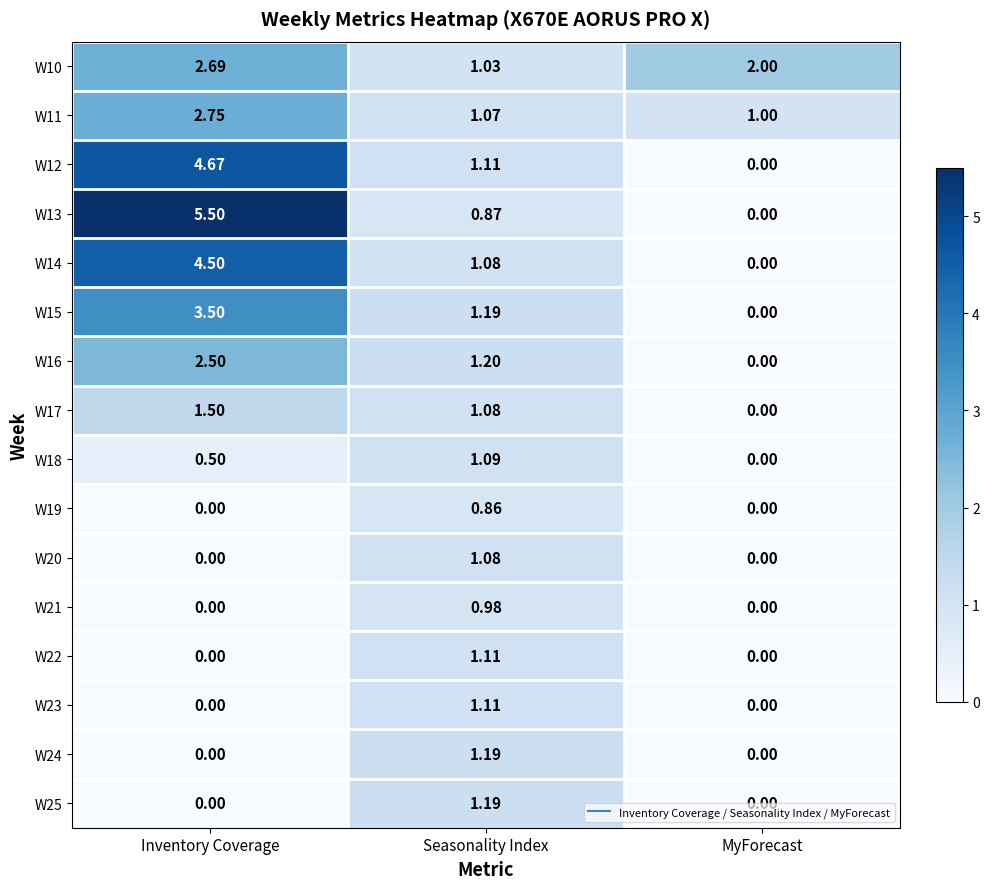

Where is W12 nearest to the value 2?

Seasonality Index